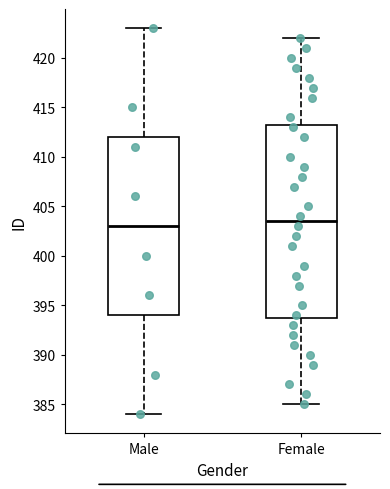

Reading left to right, transcribe this box plot: for each box, give where its median line is, the range the box spans, and where its two whiskers end, as read against the y-axis. The values are not printed on the chart, so give them approximately, as read against the axis.

Male: median 403.0, box 394.0 to 412.0, whiskers 384.0 to 423.0
Female: median 403.5, box 394.0 to 413.5, whiskers 385.0 to 422.0